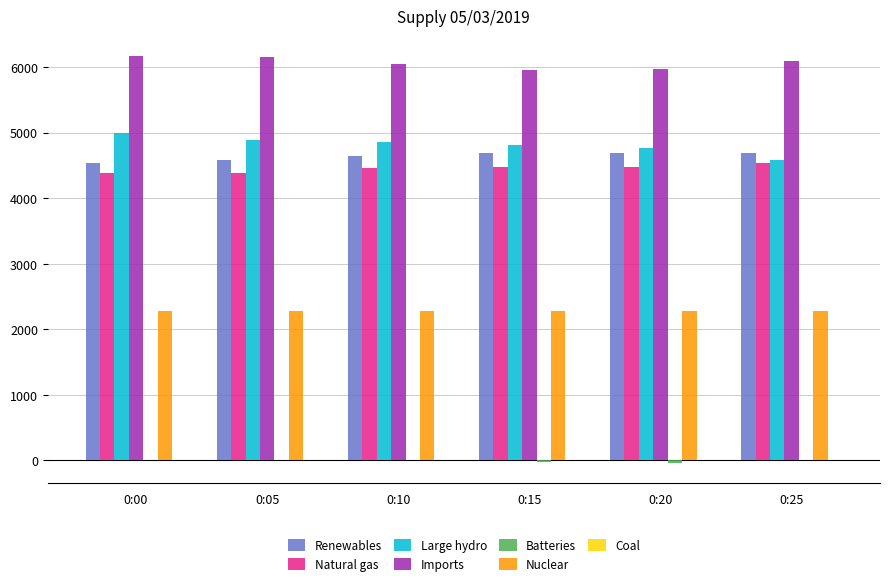

What is the maximum value for Imports?

6163